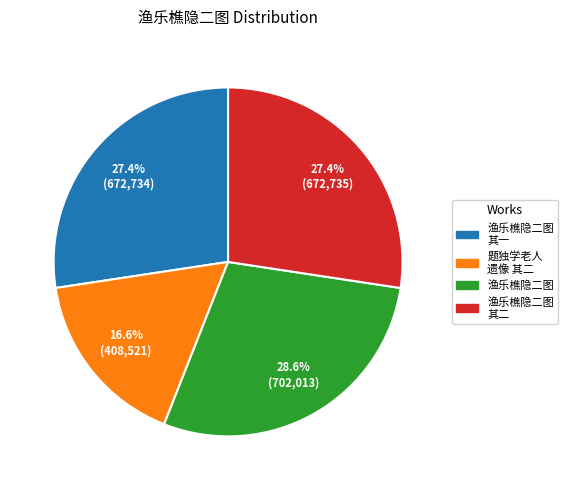

Is there any slice that represents more than half of the pie?

No